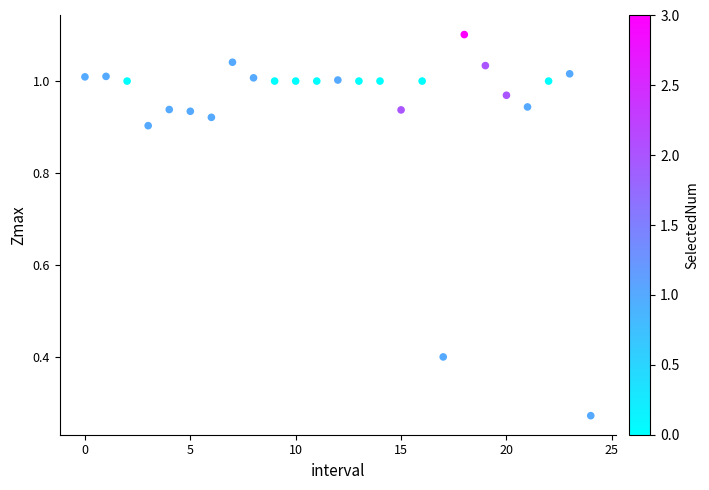

What is the range of Y values (max minus min)?

0.8